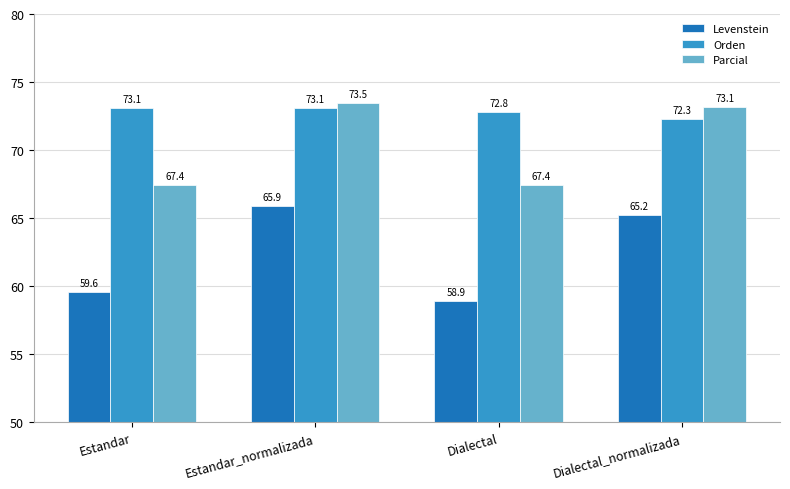

What are all the series names shown in the legend?

Levenstein, Orden, Parcial